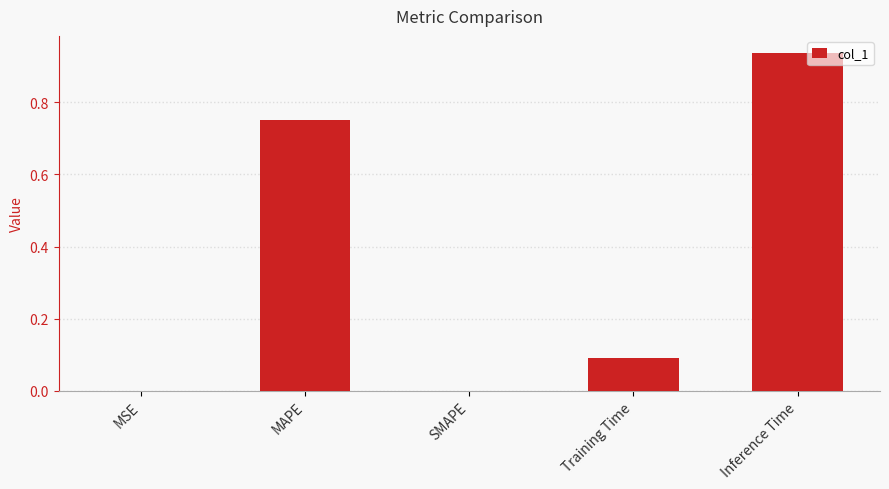

Does the chart contain stacked bars?

No